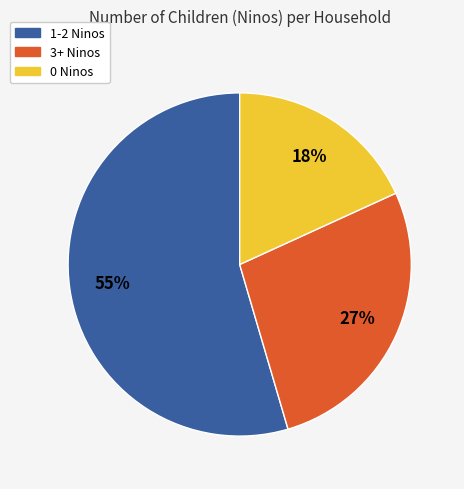

Is there any slice that represents more than half of the pie?

Yes